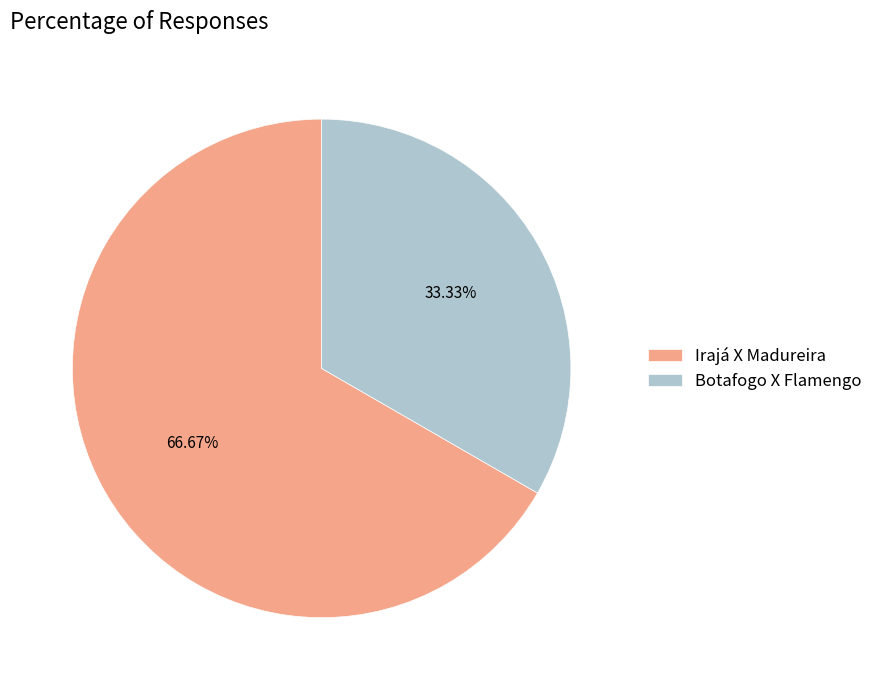

Which slice represents more than half of the pie?

Irajá X Madureira